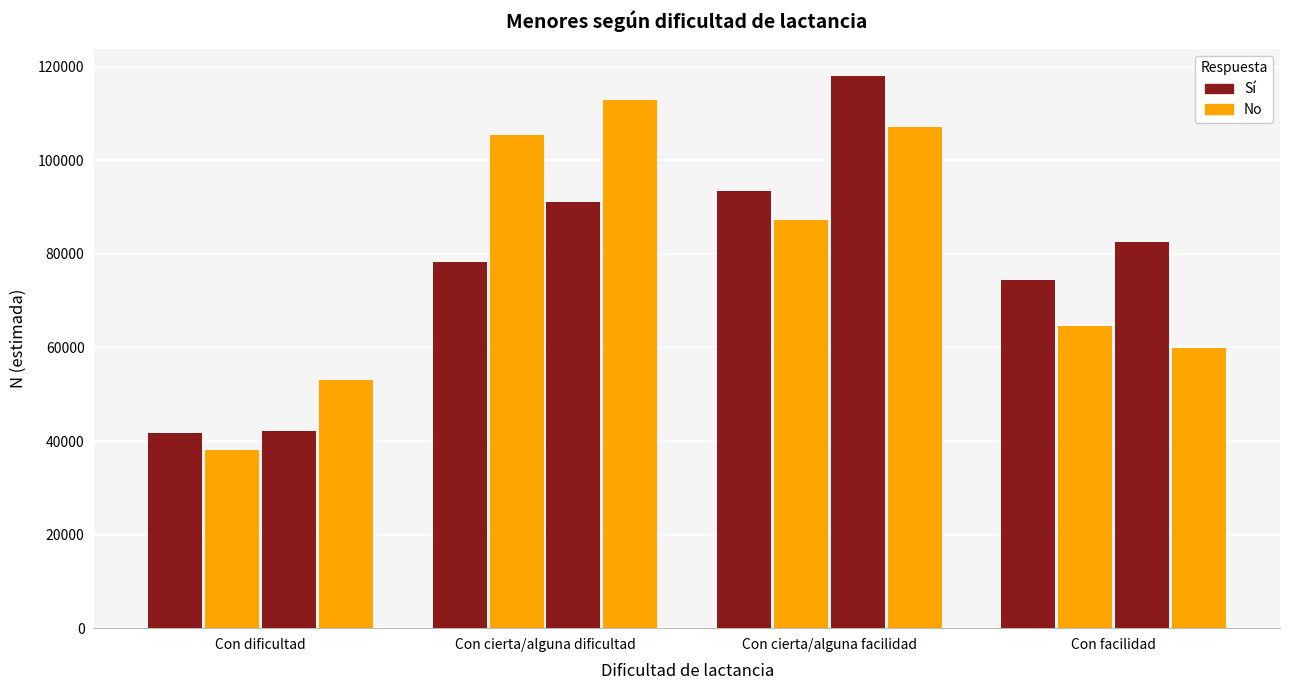

How many data points does each series have?

4